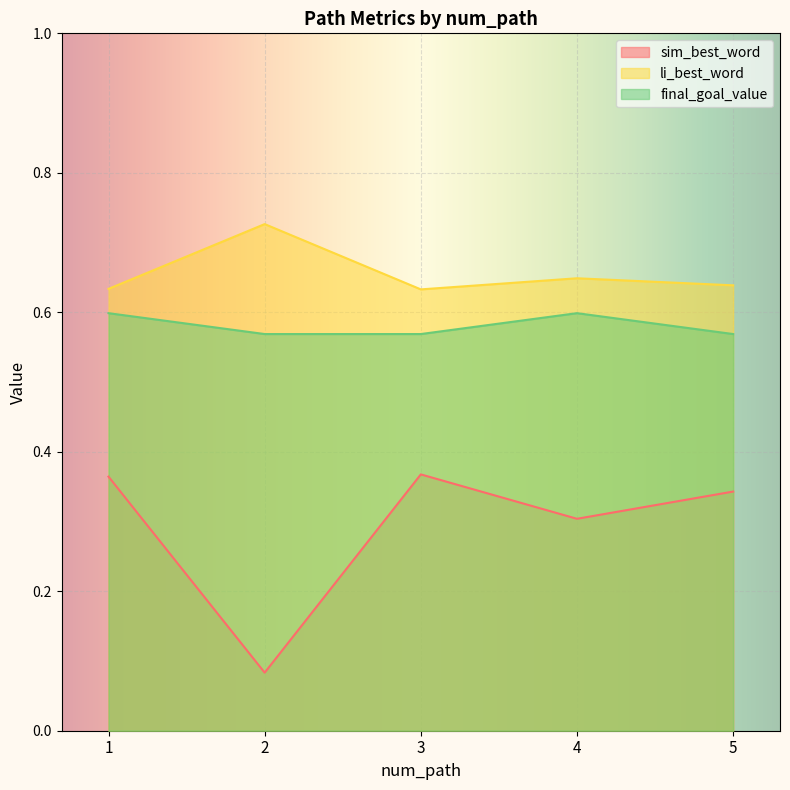

Reading left to right, extract all data points from this chart.

sim_best_word: 1=0.4	2=0.1	3=0.4	4=0.3	5=0.3
li_best_word: 1=0.6	2=0.7	3=0.6	4=0.6	5=0.6
final_goal_value: 1=0.6	2=0.6	3=0.6	4=0.6	5=0.6